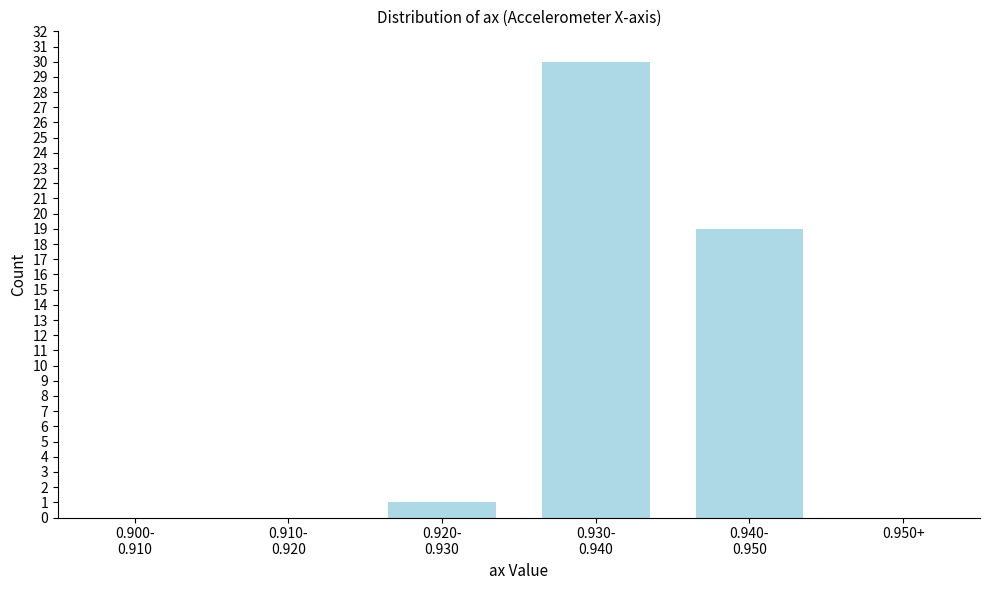

What is the sum of all values?

50